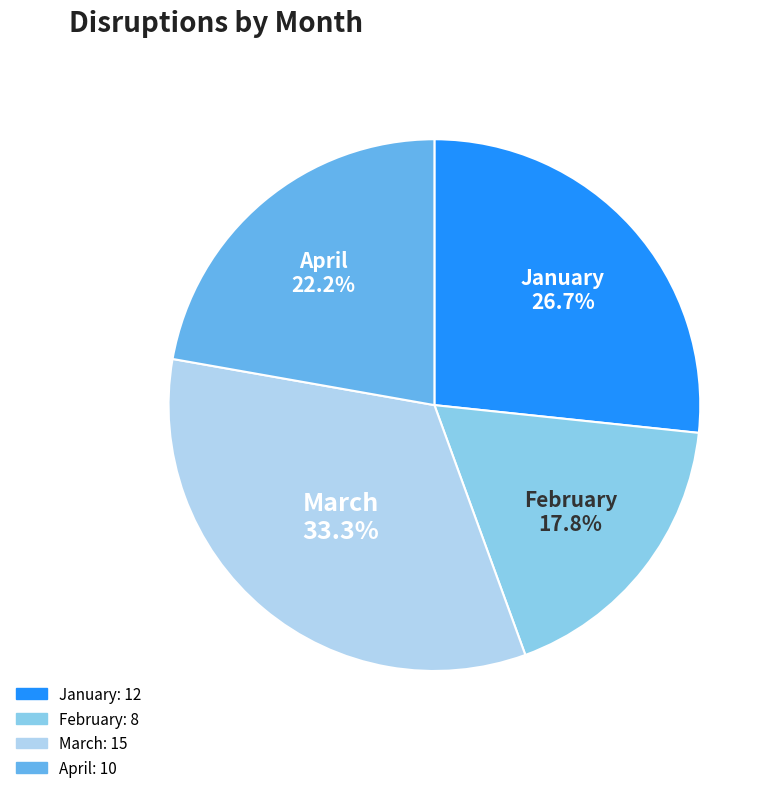

What is the total percentage of January and April?

48.9%